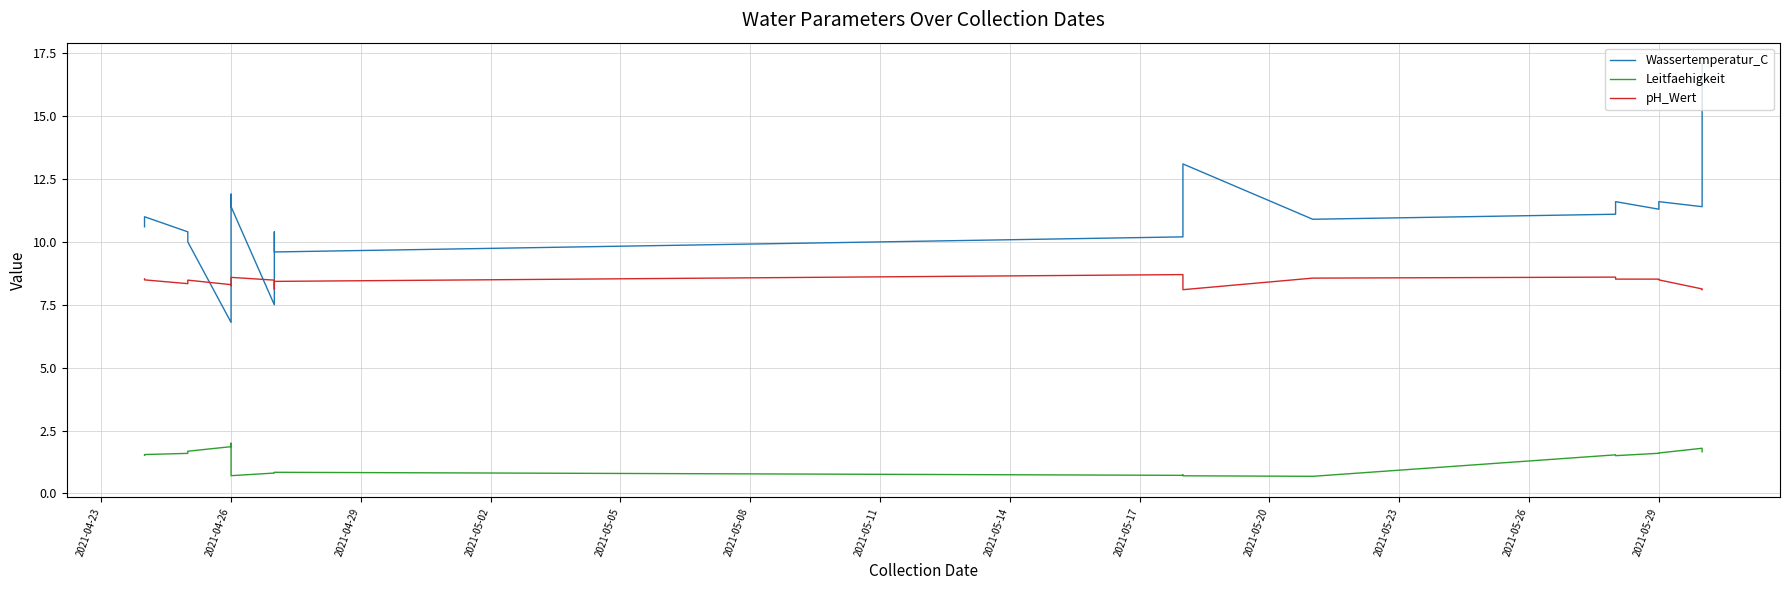

Which series has the largest total across all categories?

Wassertemperatur_C